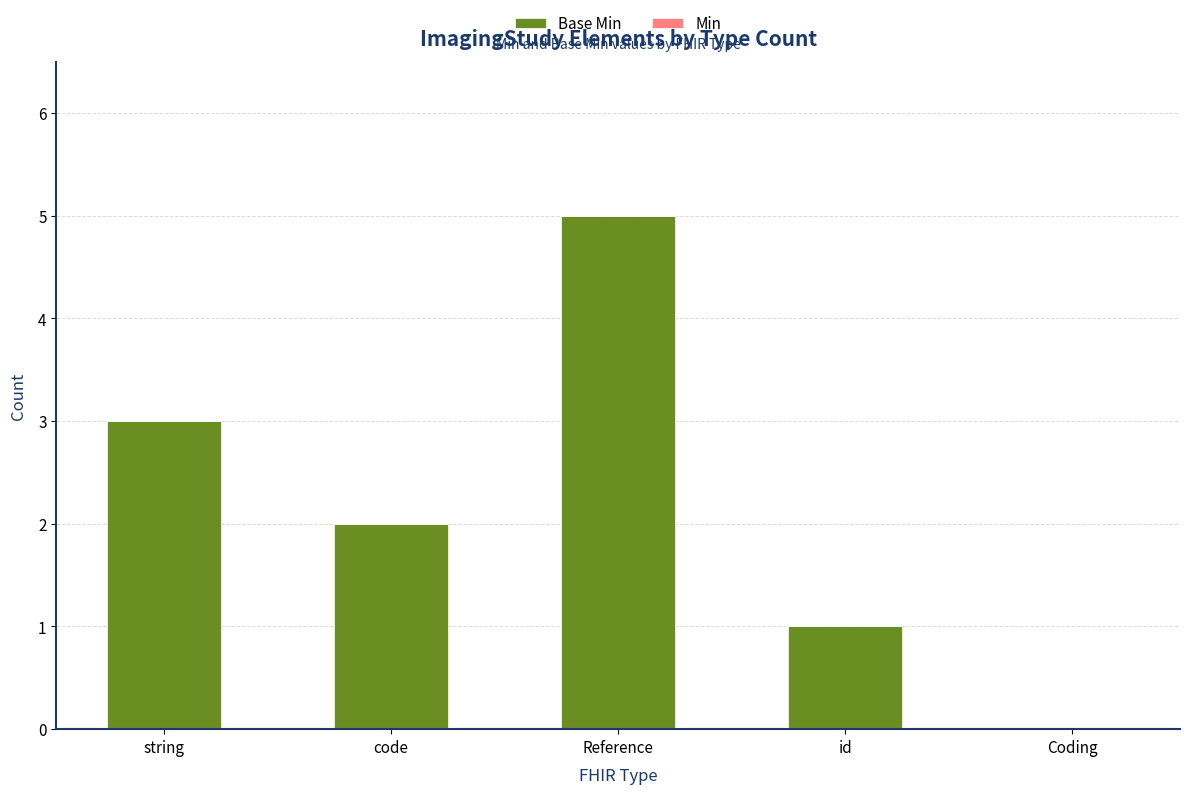

Is it true that the value at string is 4?

False